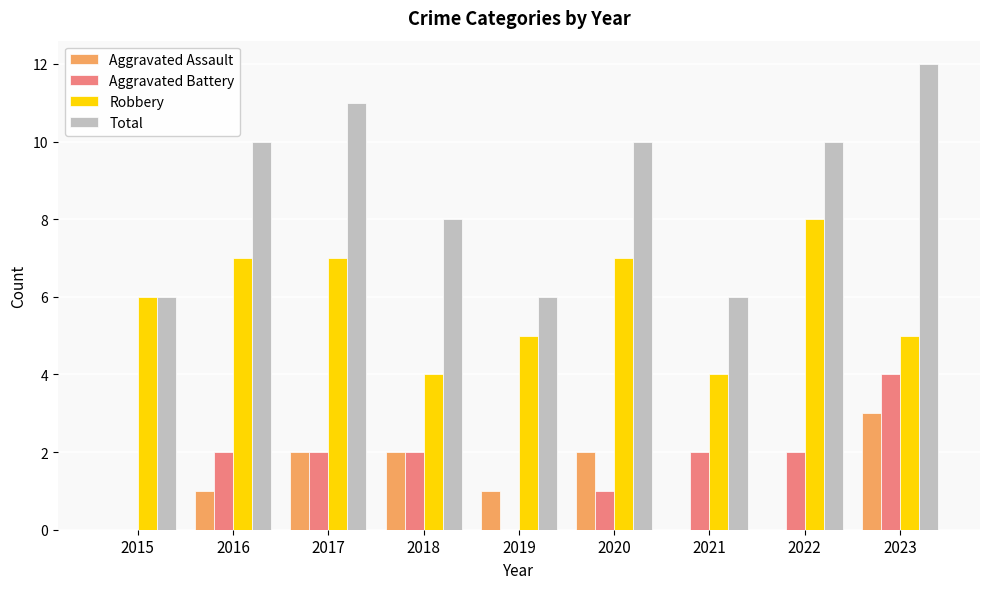

Which series has the largest range (max minus min)?

Total